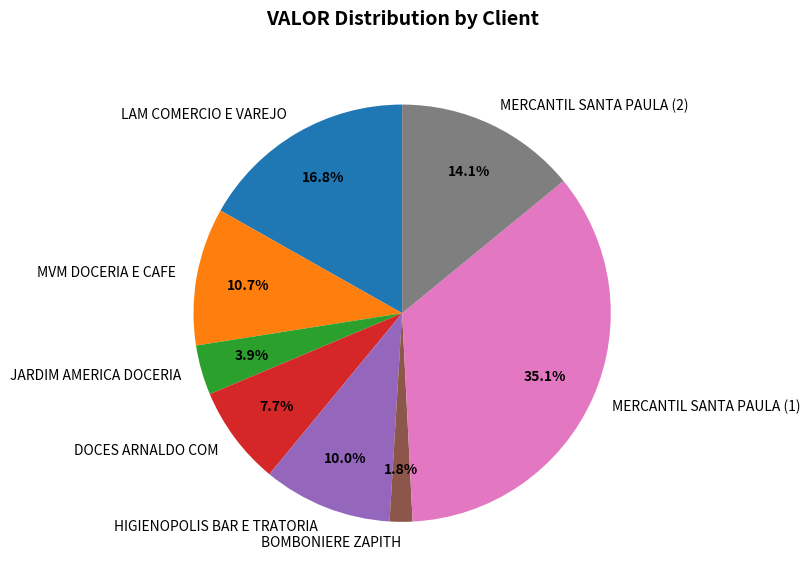

Which has a higher value, MVM DOCERIA E CAFE or LAM COMERCIO E VAREJO?

LAM COMERCIO E VAREJO